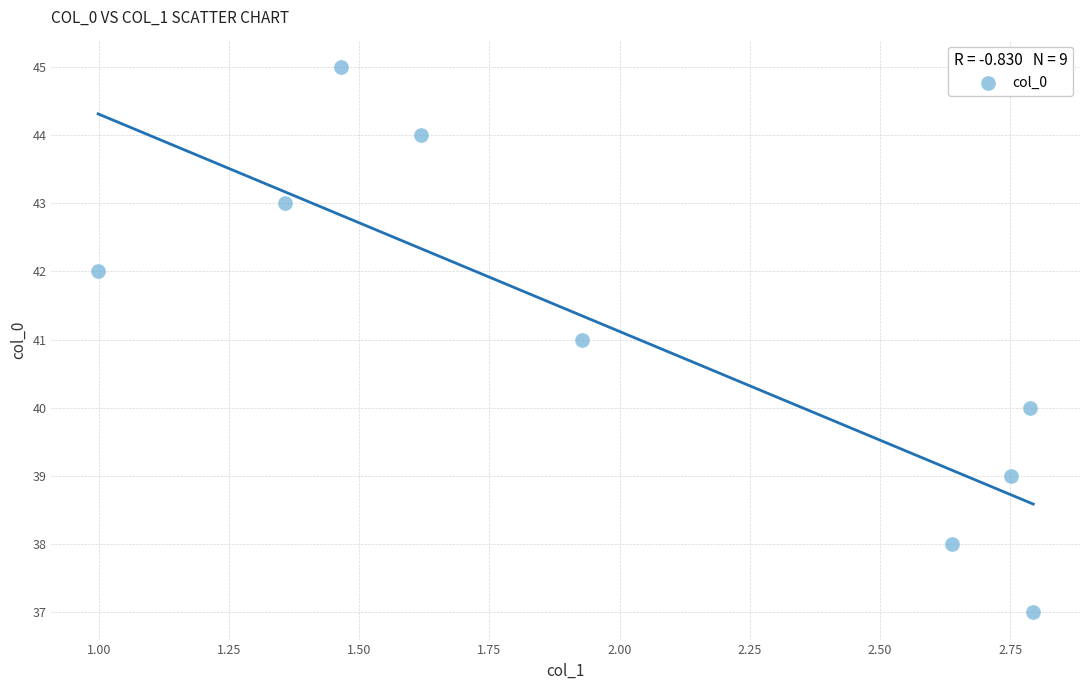

What is the average Y value?

41